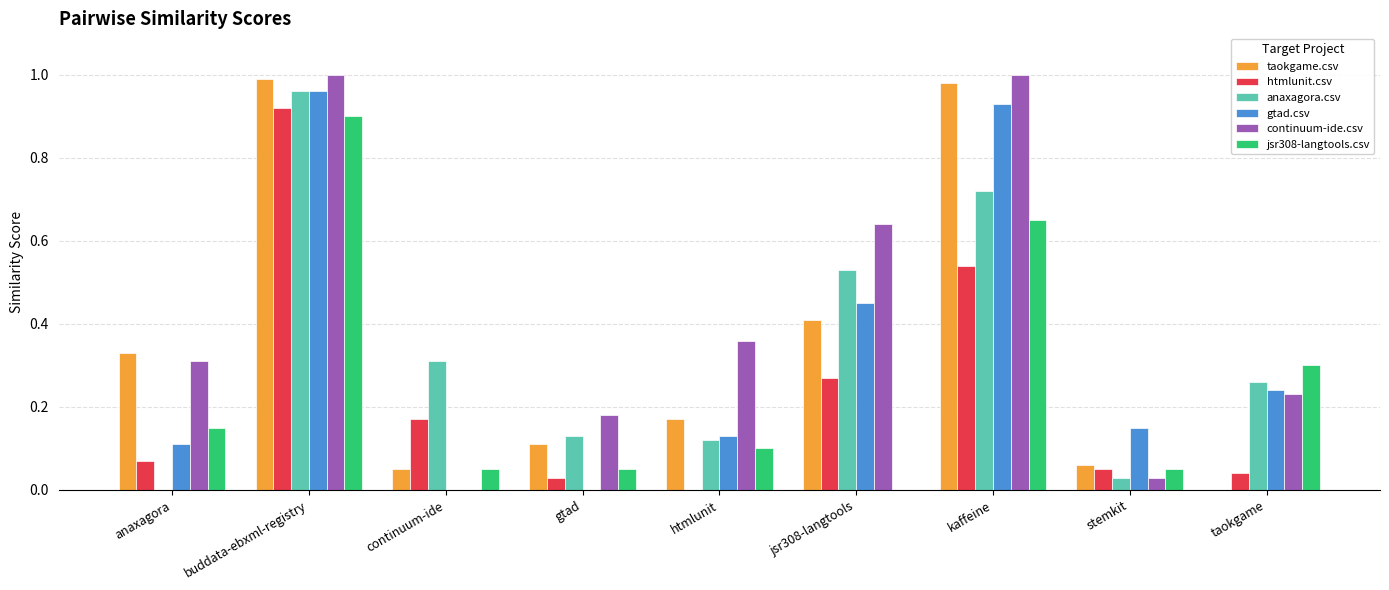

True or false: gtad.csv has a value of 0.5 at gtad.

False